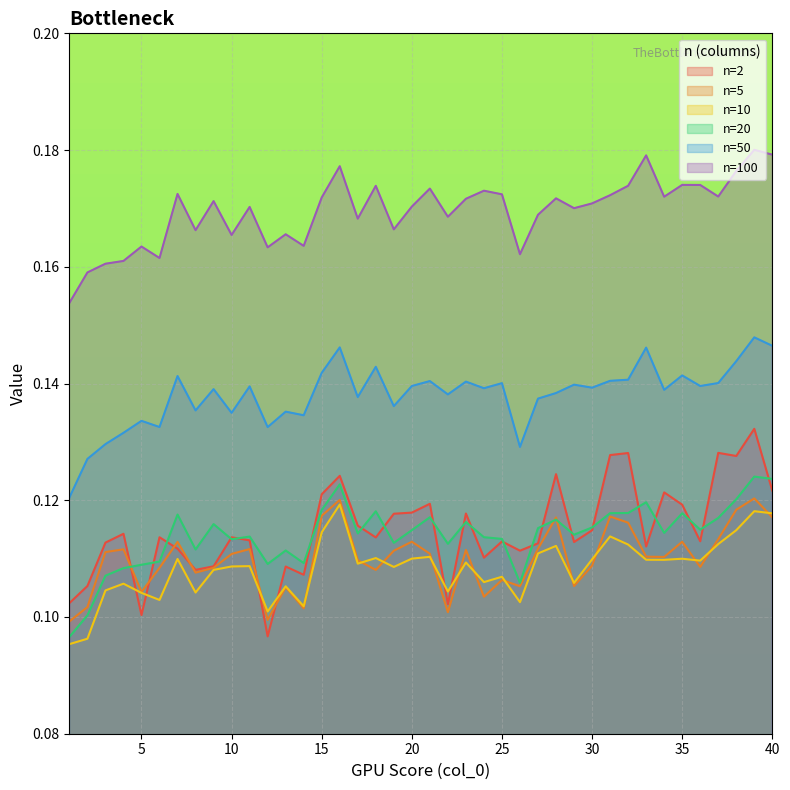

Which has a higher value, 5 or 40?

40